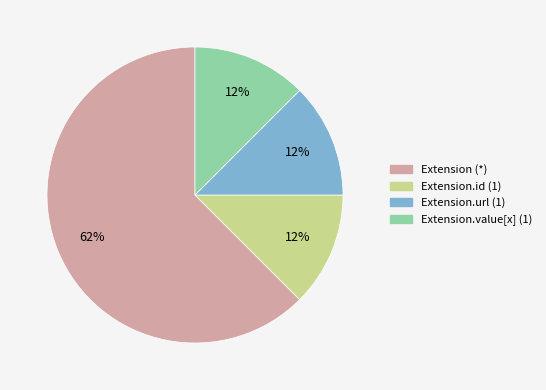

Is there any slice that represents more than half of the pie?

Yes